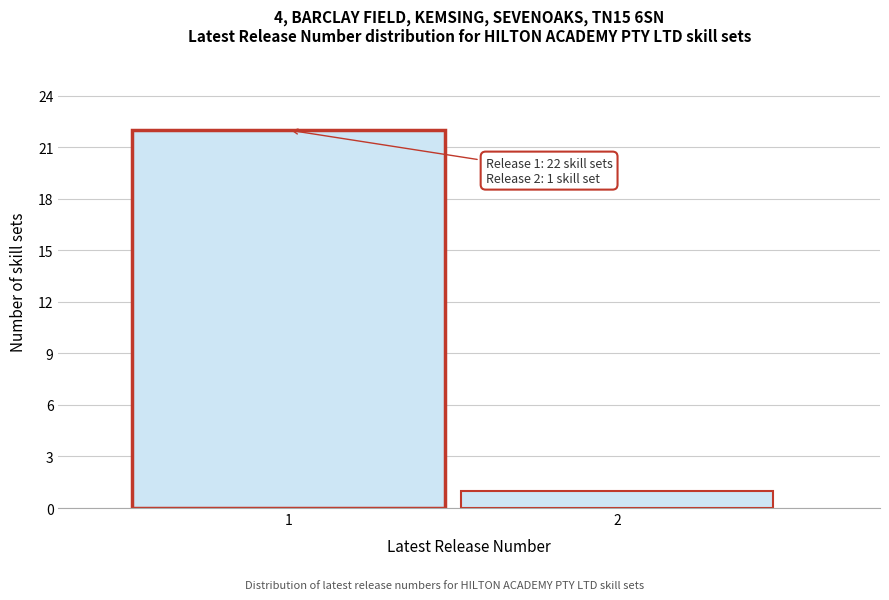

Reading right to left, extract all data points from this chart.

1	22